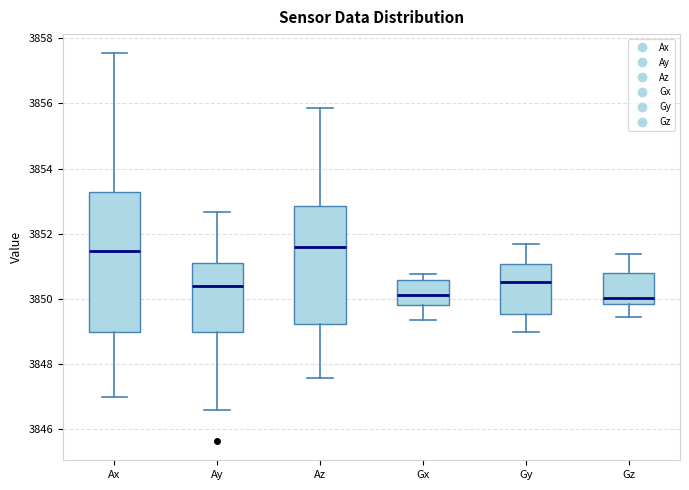

Where is the upper edge of the box for Ay on the y-axis? The values are not printed on the chart, so give them approximately, as read against the axis.

3851.0